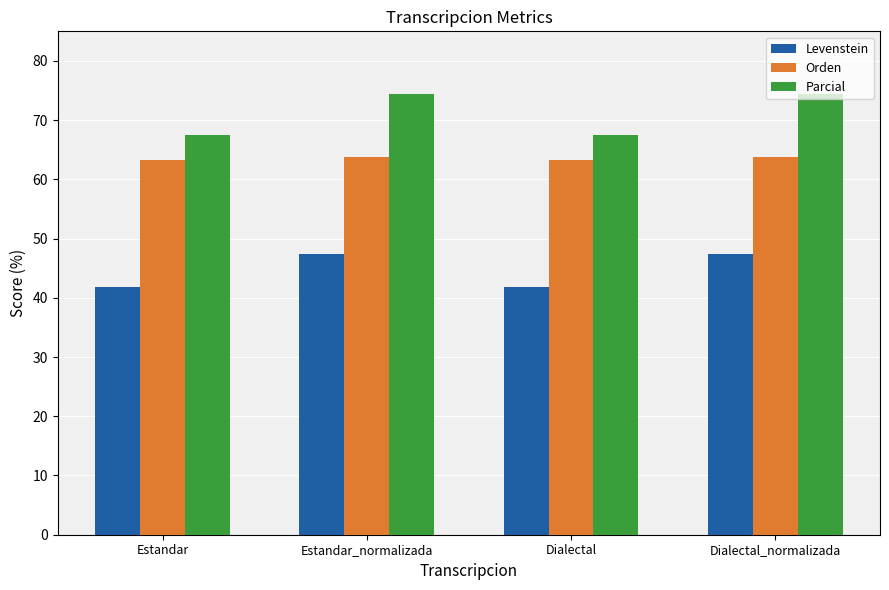

Is the value of Parcial at Estandar_normalizada greater than the value of Orden at Dialectal?

Yes